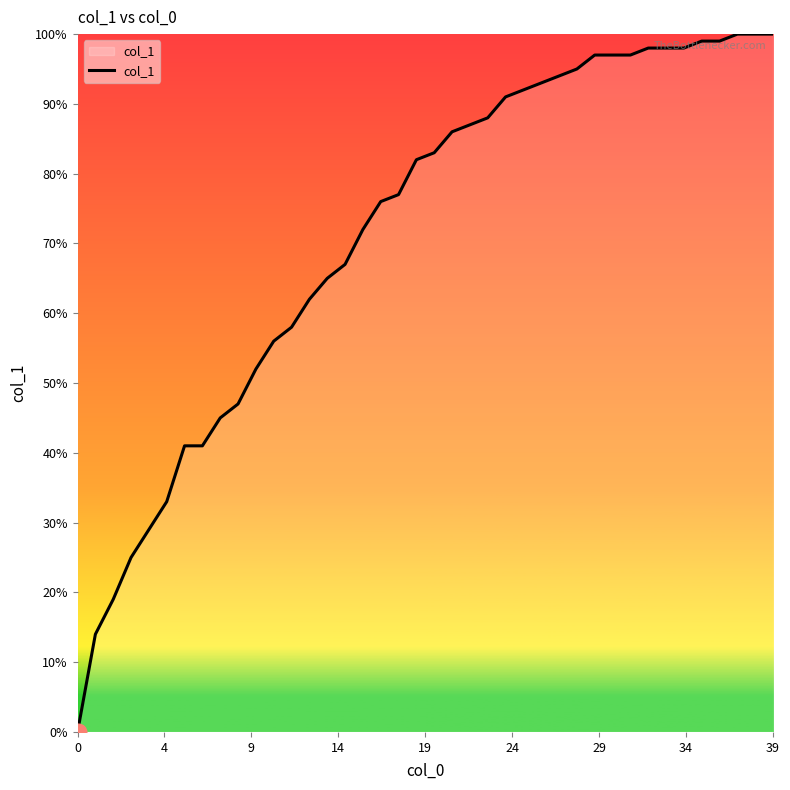

True or false: there are more than 2 points higher than both neighbors.

False